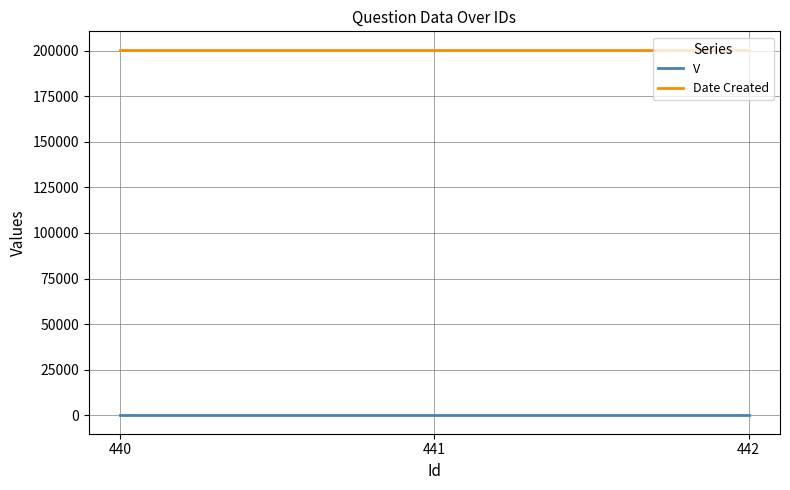

Rank the series by their average value, from lowest to highest.

V, Date Created